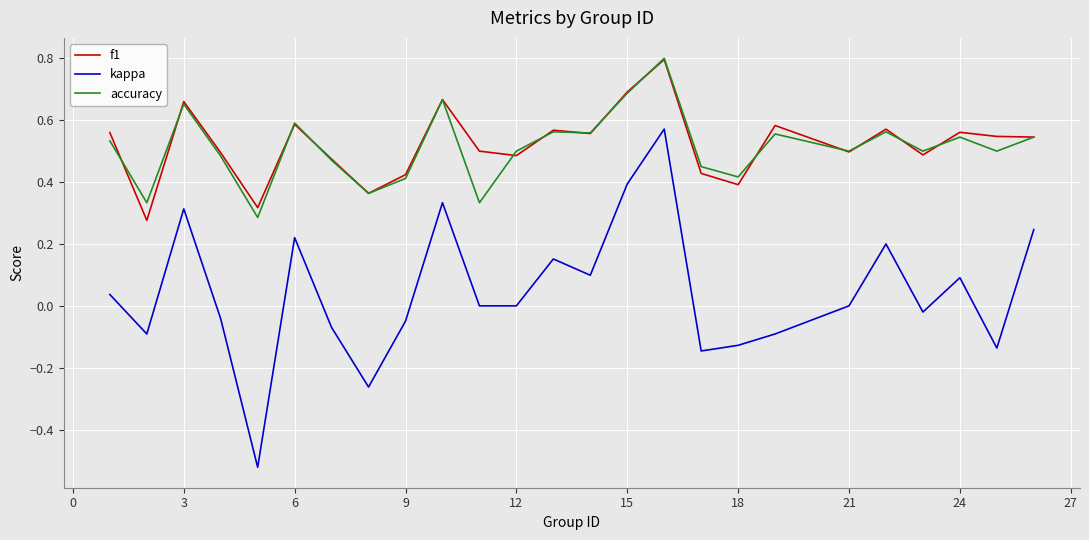

What is the maximum value shown in the chart?

0.8